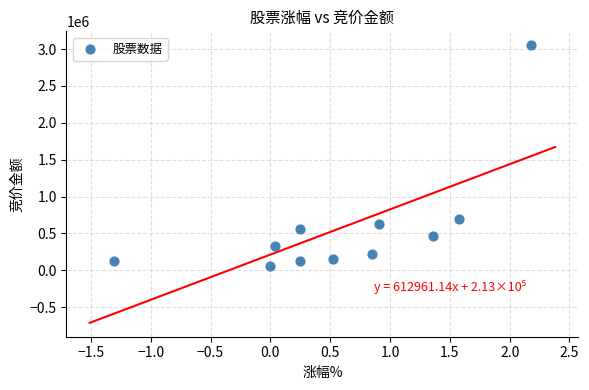

What is the range of Y values (max minus min)?

2998660